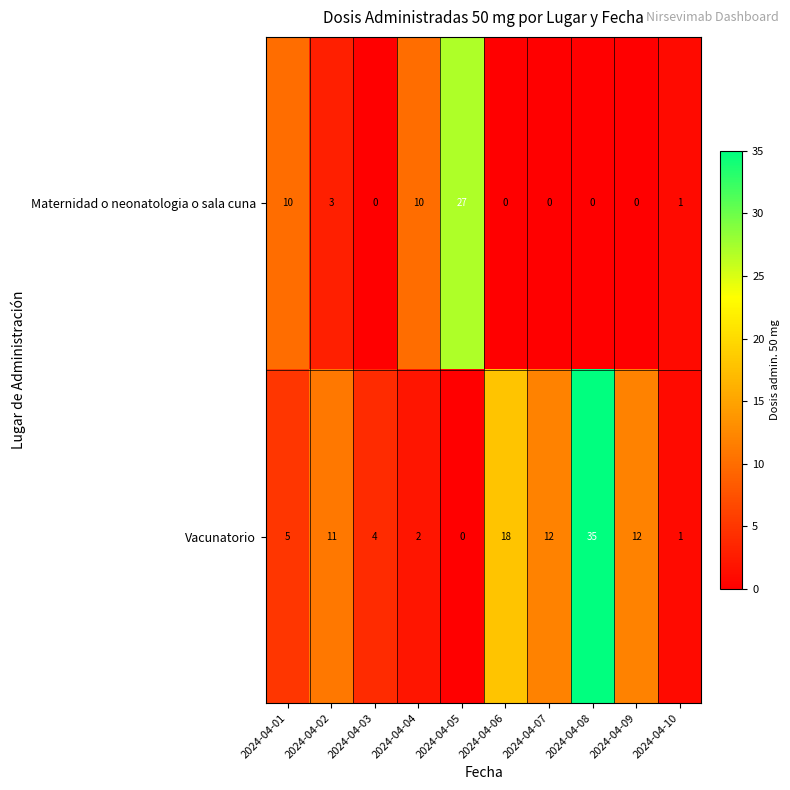

The value of Maternidad o neonatologia o sala cuna at 2024-04-04 is 10. True or false?

True